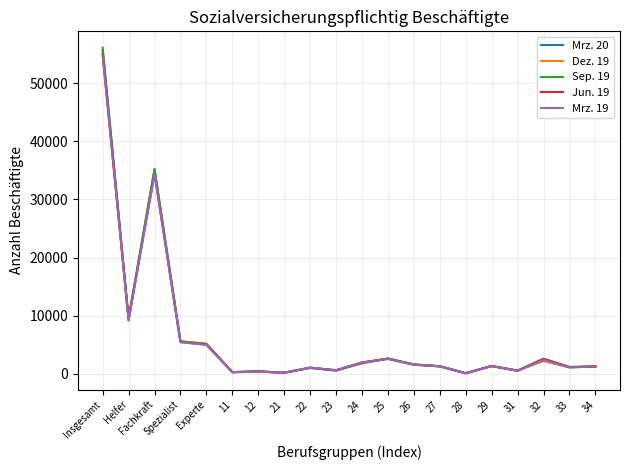

What is the total value across all series at Helfer?

46749